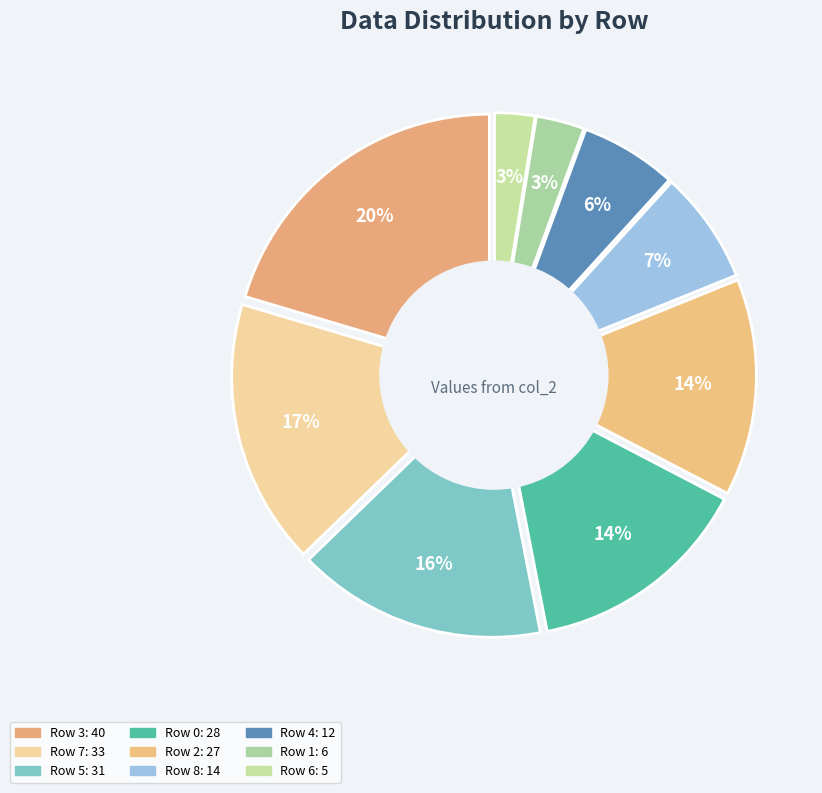

To the nearest percent, what percentage of the pie is Row 2?

14%